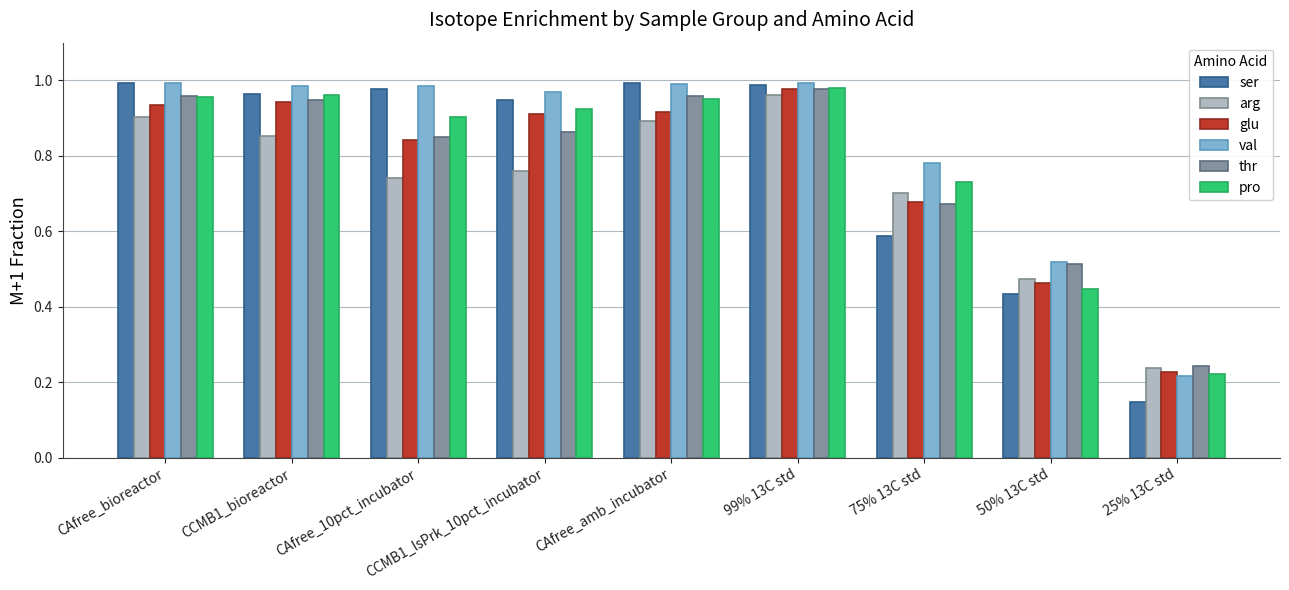

The value of val at CAfree_amb_incubator is 1.0. True or false?

True